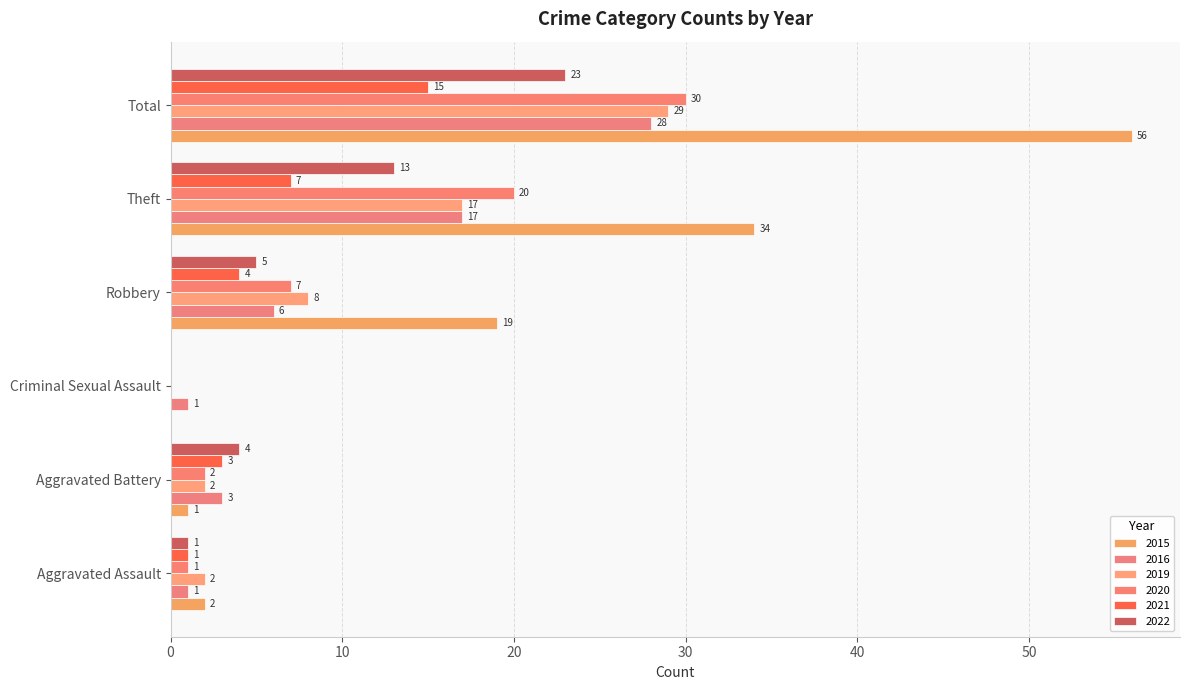

How many data points does each series have?

6